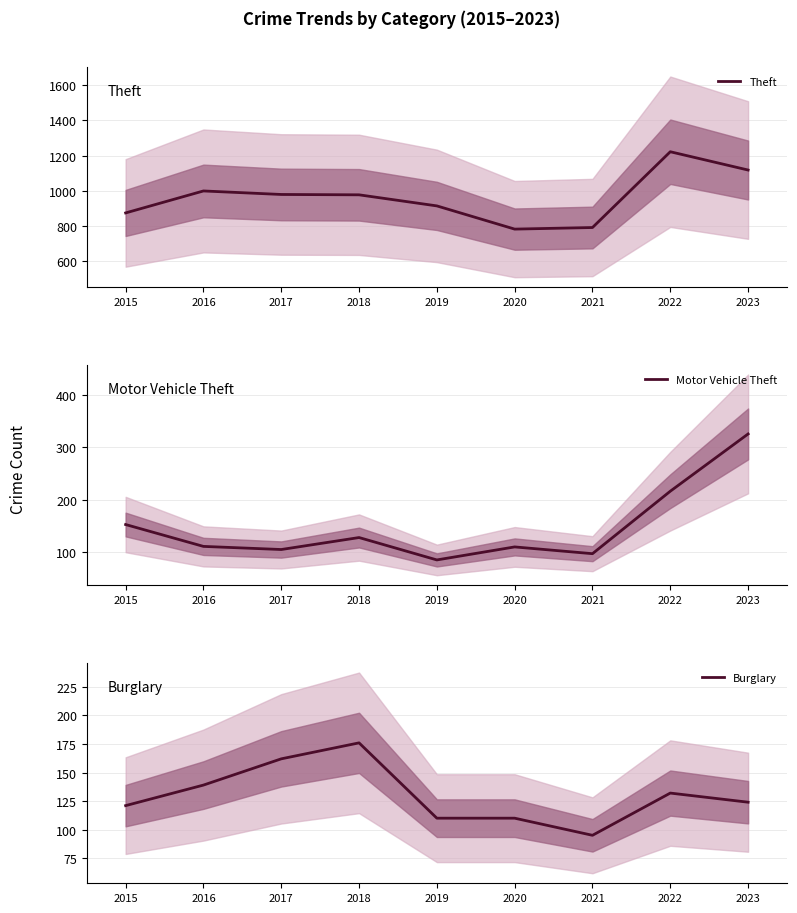

How many values in the Burglary series are below 124?

4